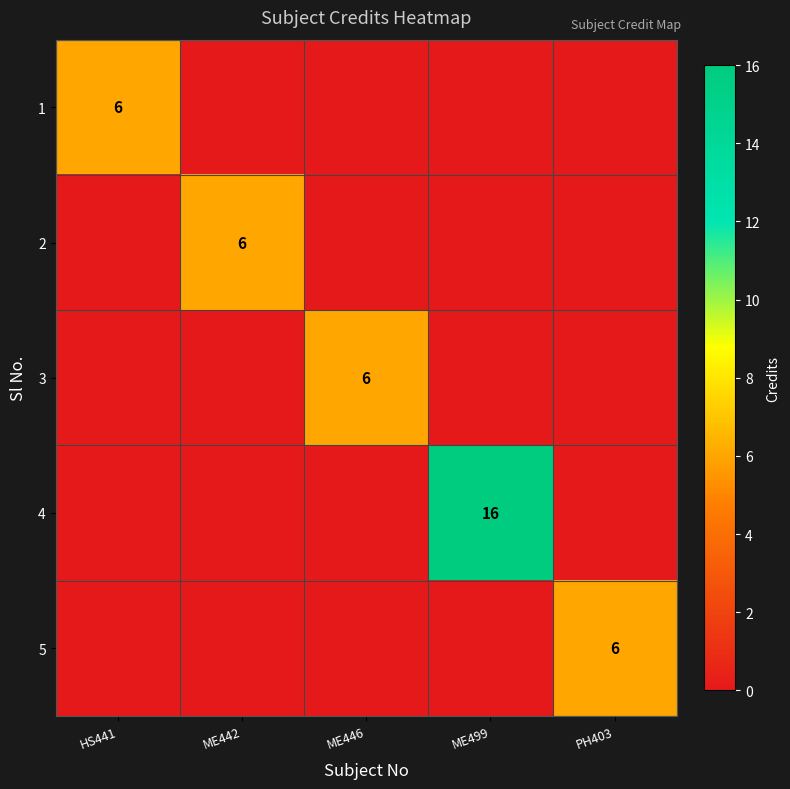

The 5 series shows 6 at PH403. True or false?

True